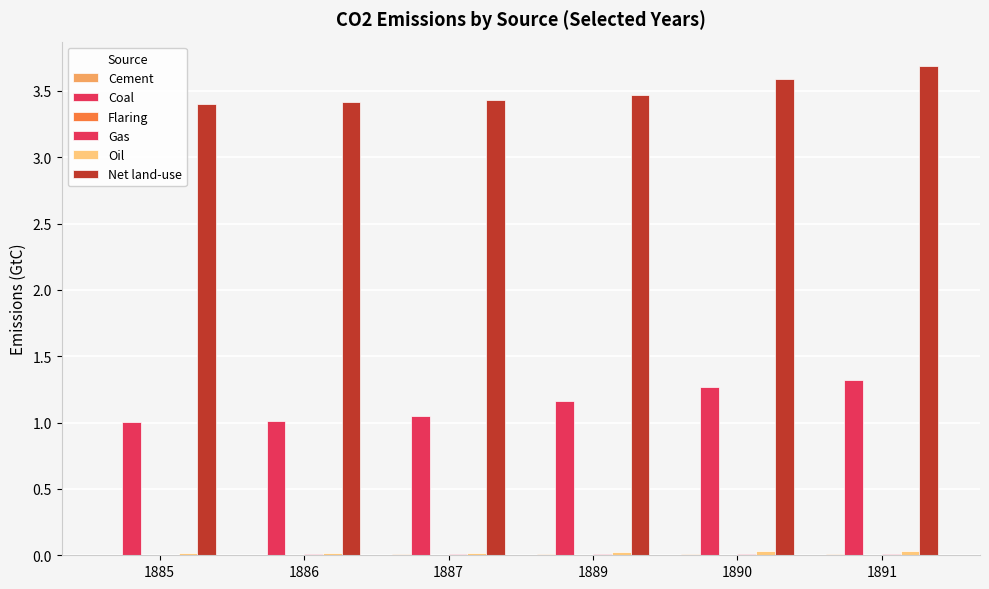

Which series changed the most between 1885 and 1891?

Coal